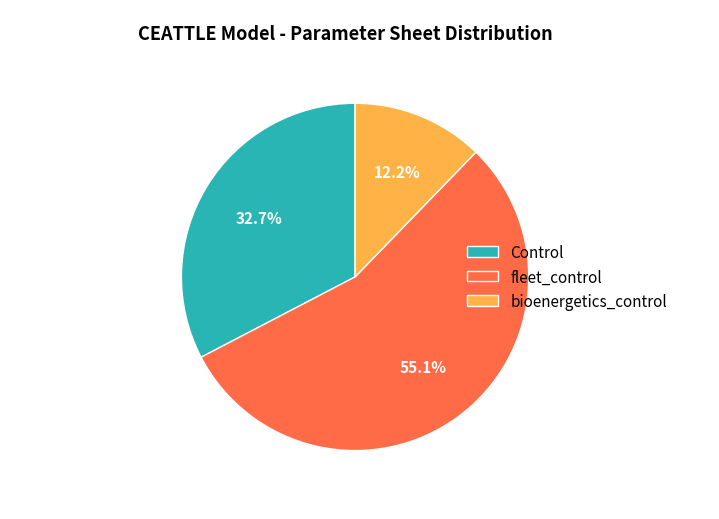

To the nearest percent, what is the average slice percentage?

33%